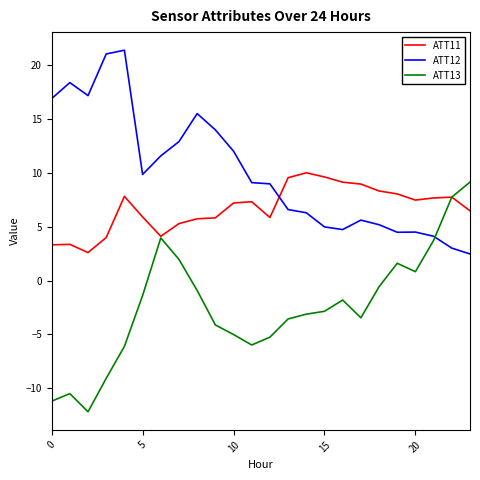

Rank the series by their average value, from highest to lowest.

ATT12, ATT11, ATT13